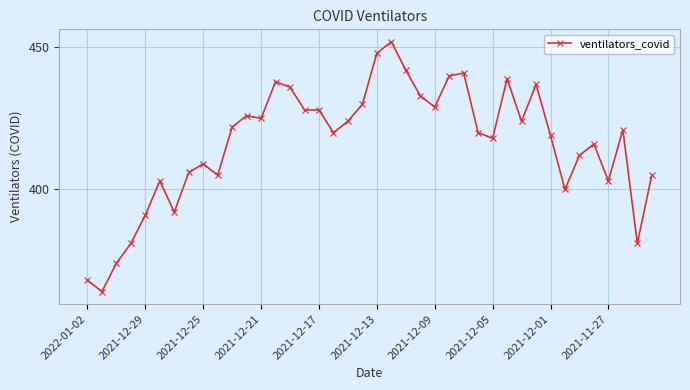

What is the value of the 24th point from the left?

433